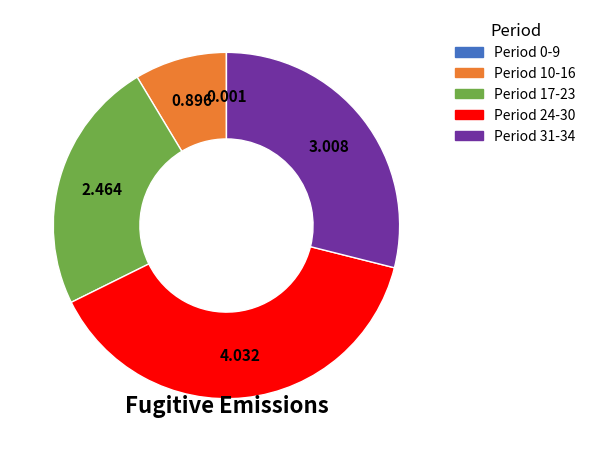

Is there any slice that represents more than half of the pie?

No